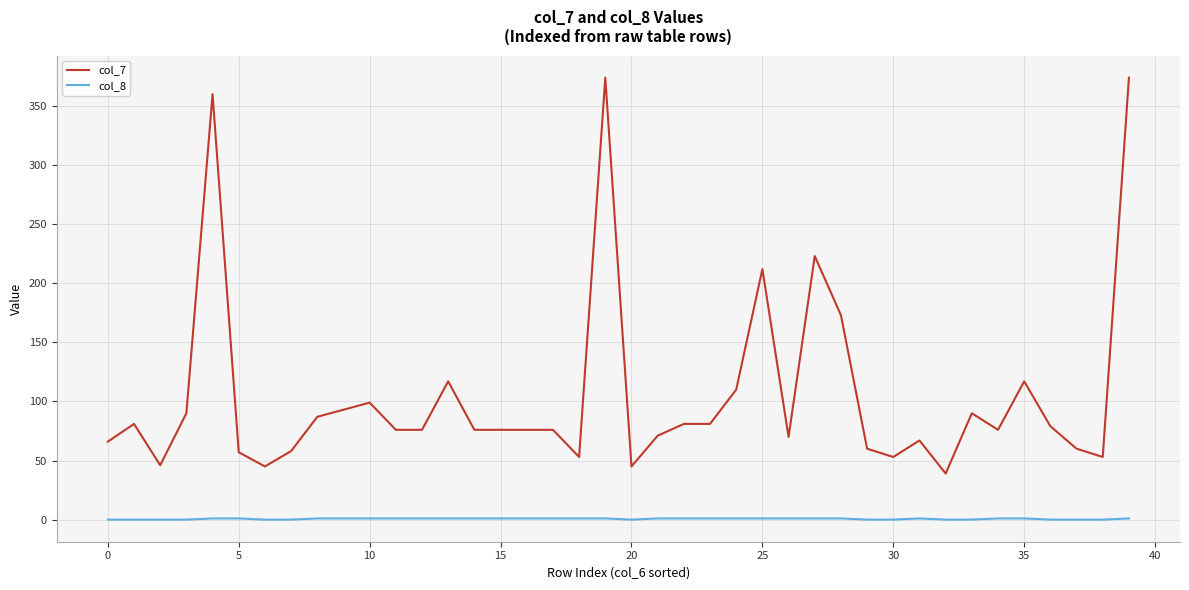

What is the difference between the maximum and minimum values in the col_7 series?

335